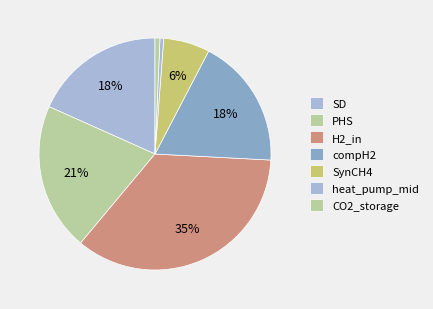

How many segments does this pie chart have?

7